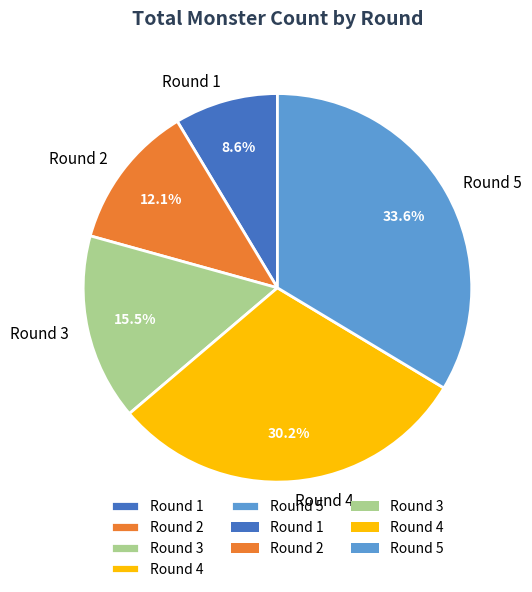

Between Round 4 and Round 5, which is larger?

Round 5